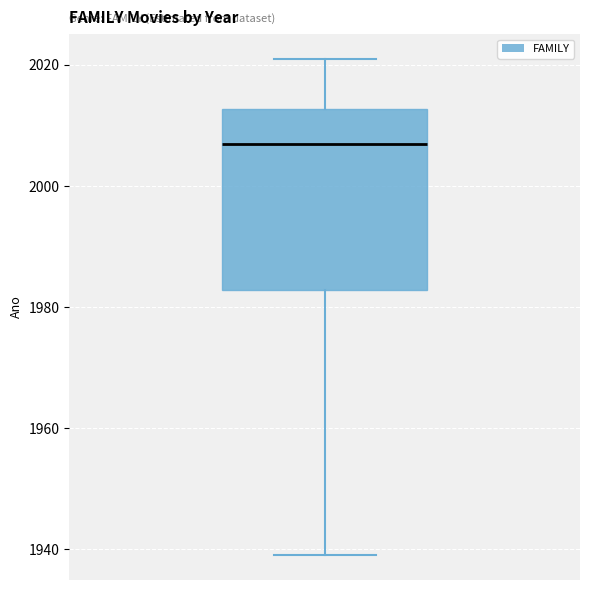

Where is the upper edge of the box on the y-axis? The values are not printed on the chart, so give them approximately, as read against the axis.

2012